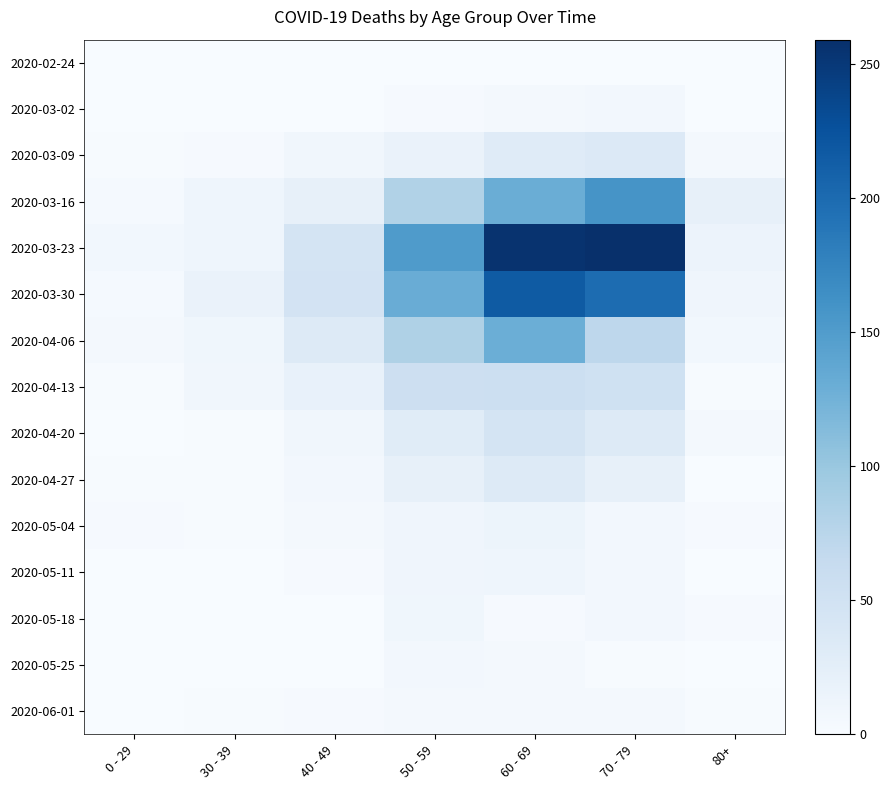

Between 60 - 69 and 0 - 29, which is larger?

60 - 69